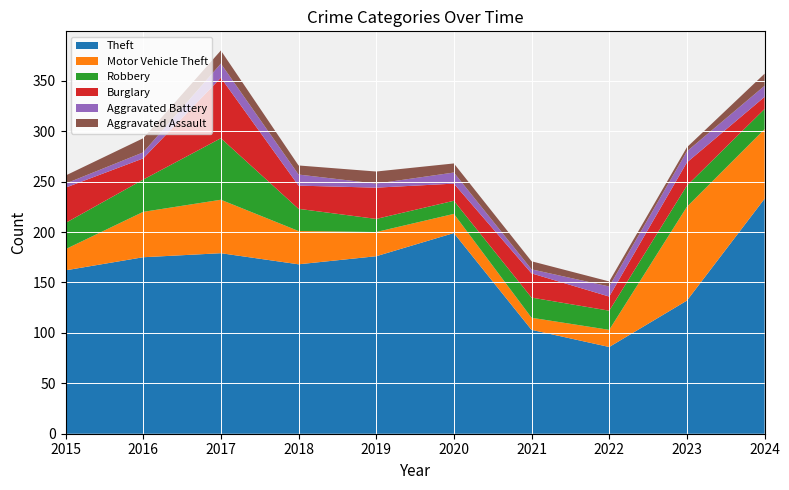

Reading left to right, what are all the values shown in this chart?

Theft: 162	175	179	168	176	199	103	86	132	233
Motor Vehicle Theft: 21	45	53	33	24	19	12	17	93	69
Robbery: 26	32	61	22	13	13	20	19	21	20
Burglary: 35	21	60	23	31	17	24	14	23	12
Aggravated Battery: 4	6	14	11	4	11	4	10	11	11
Aggravated Assault: 8	14	13	9	12	9	8	5	4	12